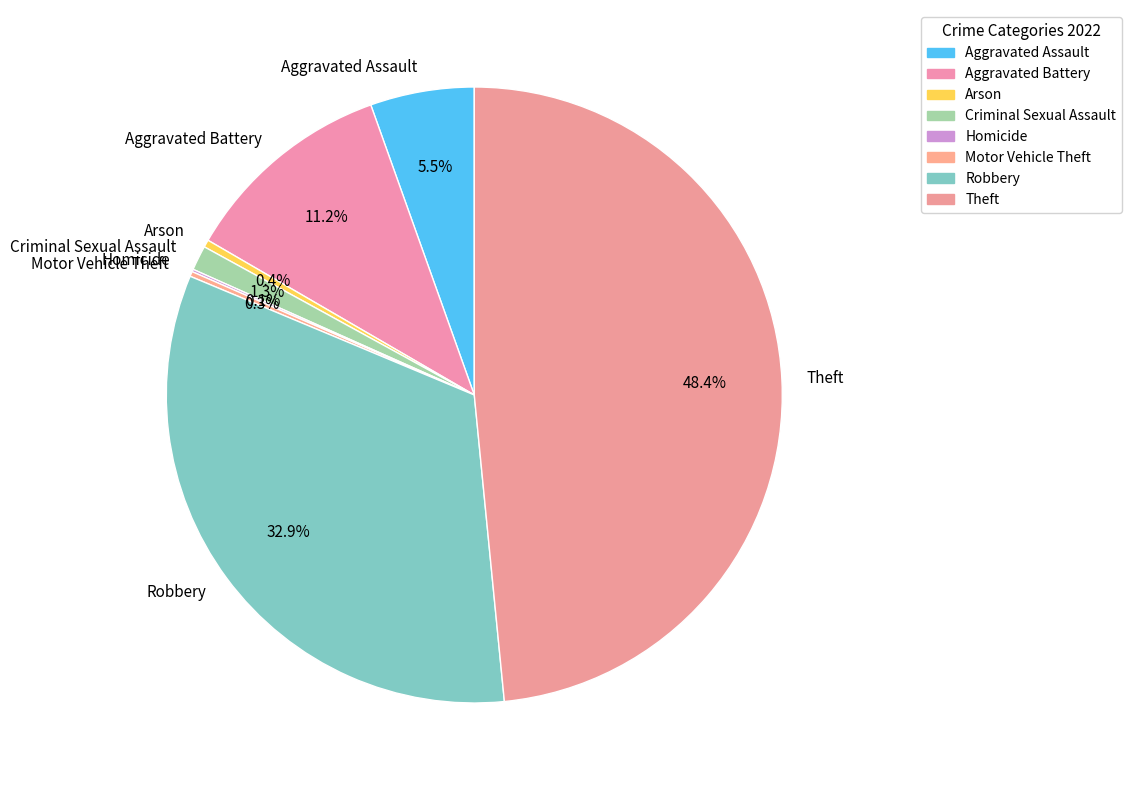

What is the largest slice in the pie chart?

Theft